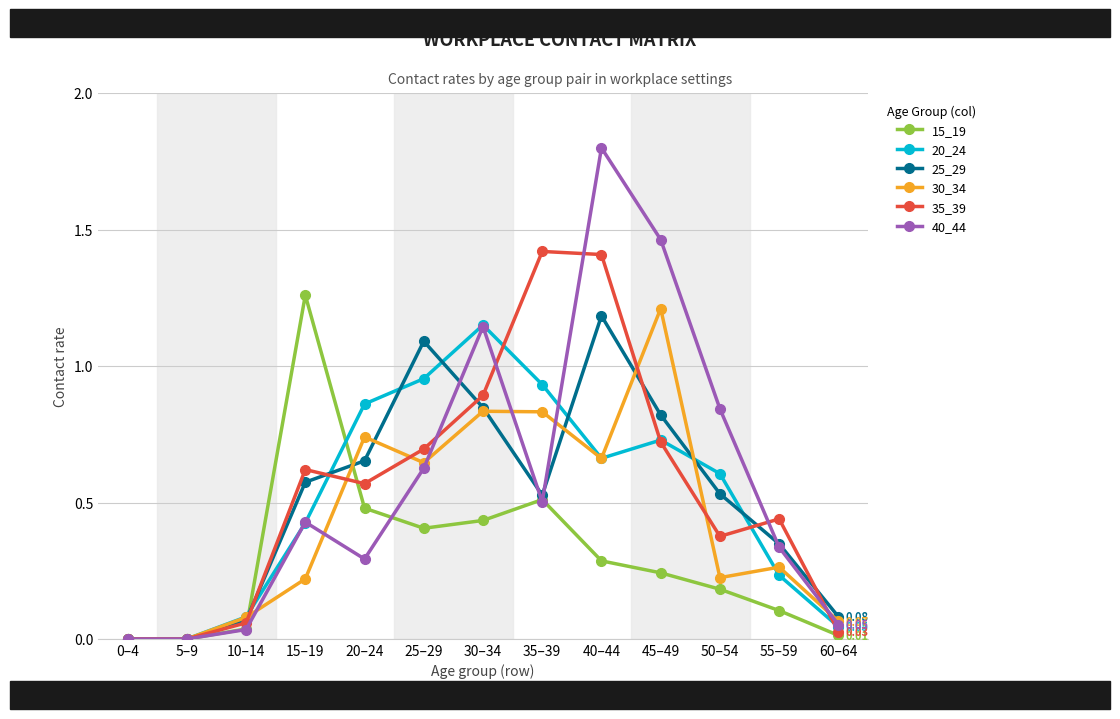

True or false: 40_44 and 15_19 intersect in this chart.

True